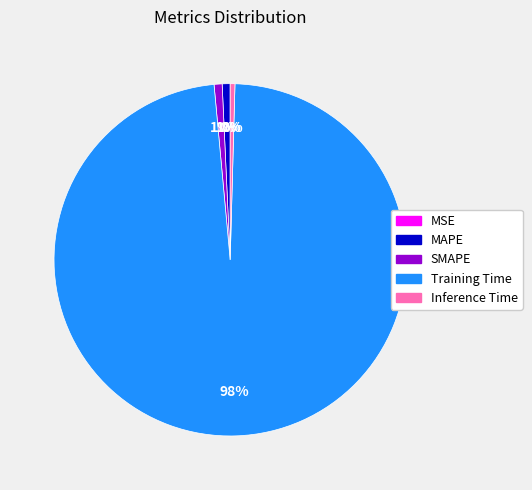

What is the largest slice in the pie chart?

Training Time